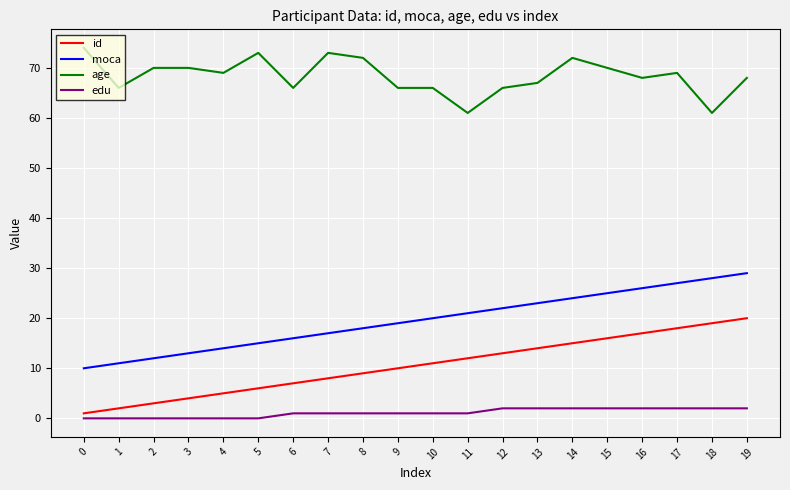

Reading left to right, list all the values displayed in this chart.

id: 0=1	1=2	2=3	3=4	4=5	5=6	6=7	7=8	8=9	9=10	10=11	11=12	12=13	13=14	14=15	15=16	16=17	17=18	18=19	19=20
moca: 0=10	1=11	2=12	3=13	4=14	5=15	6=16	7=17	8=18	9=19	10=20	11=21	12=22	13=23	14=24	15=25	16=26	17=27	18=28	19=29
age: 0=74	1=66	2=70	3=70	4=69	5=73	6=66	7=73	8=72	9=66	10=66	11=61	12=66	13=67	14=72	15=70	16=68	17=69	18=61	19=68
edu: 0=0	1=0	2=0	3=0	4=0	5=0	6=1	7=1	8=1	9=1	10=1	11=1	12=2	13=2	14=2	15=2	16=2	17=2	18=2	19=2